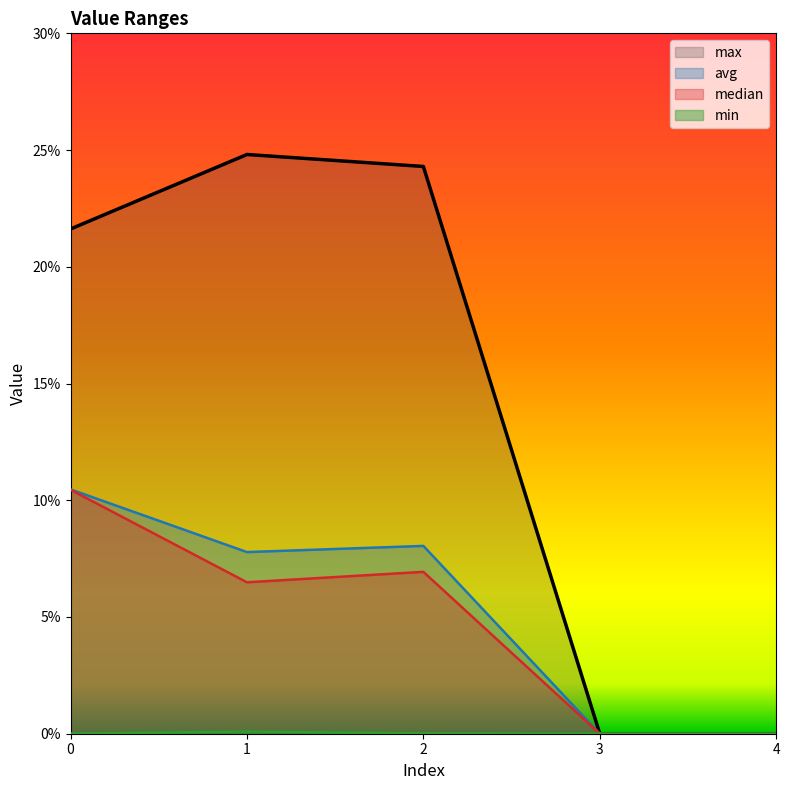

Reading left to right, extract all data points from this chart.

max: 0.2	0.2	0.2	0.0	0.0
min: 0.0	0.0	0.0	0.0	0.0
avg: 0.1	0.1	0.1	0.0	0.0
median: 0.1	0.1	0.1	0.0	0.0